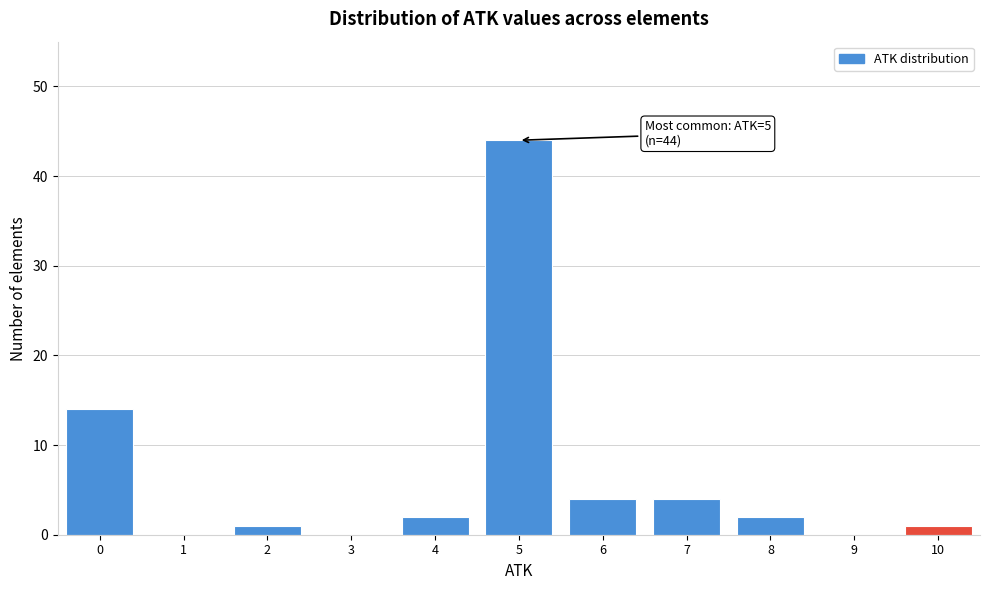

Which range on the x-axis has the tallest bar?

4.5 to 5.5